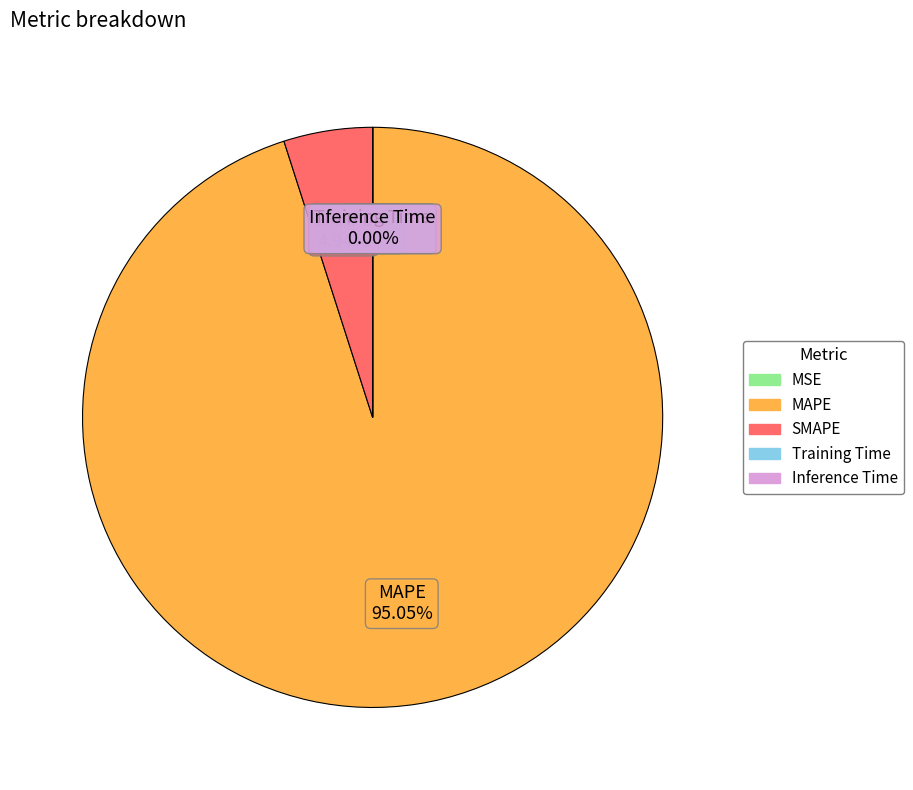

What is the largest slice in the pie chart?

MAPE